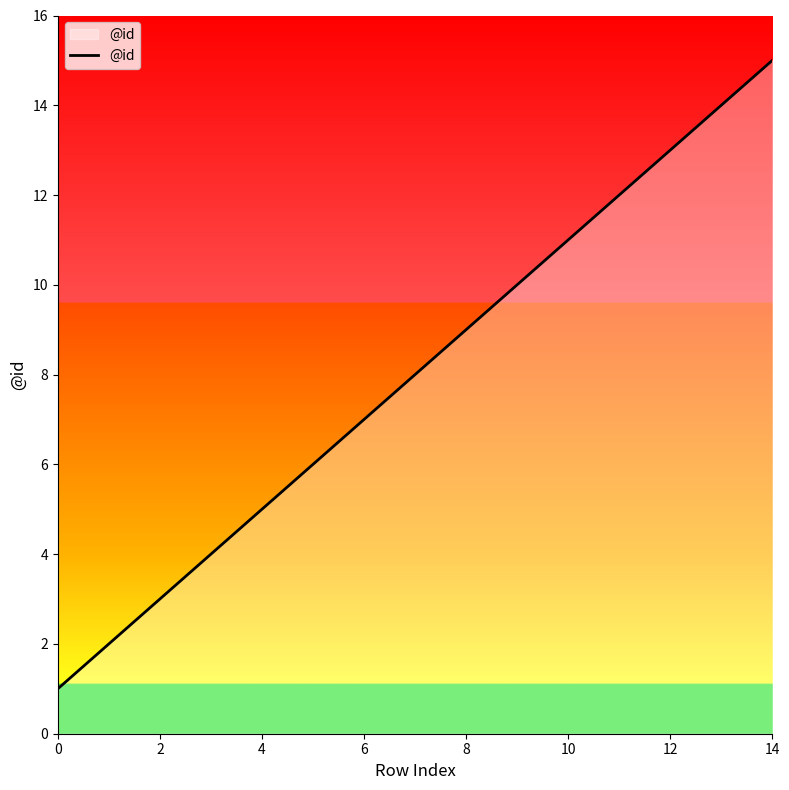

What is the maximum value shown in the chart?

15